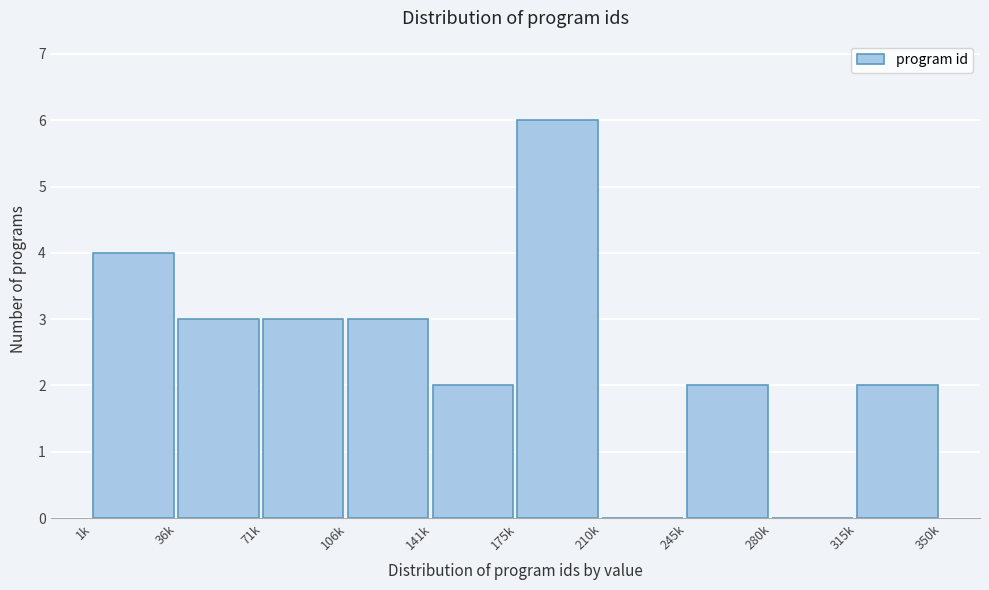

Reading left to right, transcribe all the data shown in this chart.

1k=4	36k=3	71k=3	106k=3	141k=2	175k=6	210k=0	245k=2	280k=0	315k=2